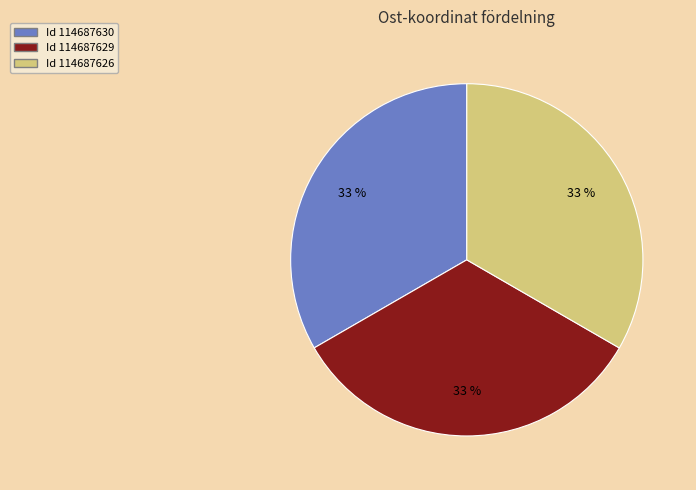

To the nearest percent, what is the average slice percentage?

33%